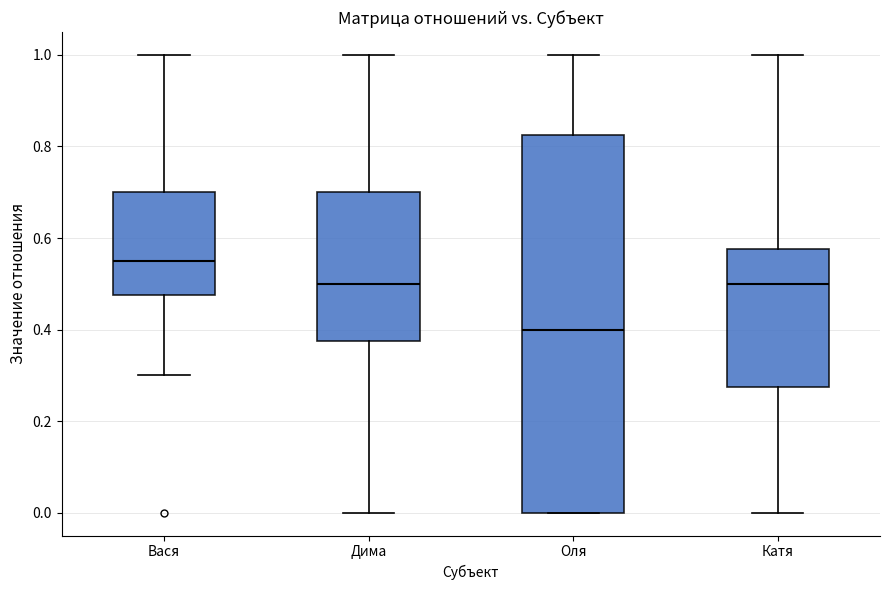

Where does the upper whisker of the box for Дима end on the y-axis? The values are not printed on the chart, so give them approximately, as read against the axis.

1.00